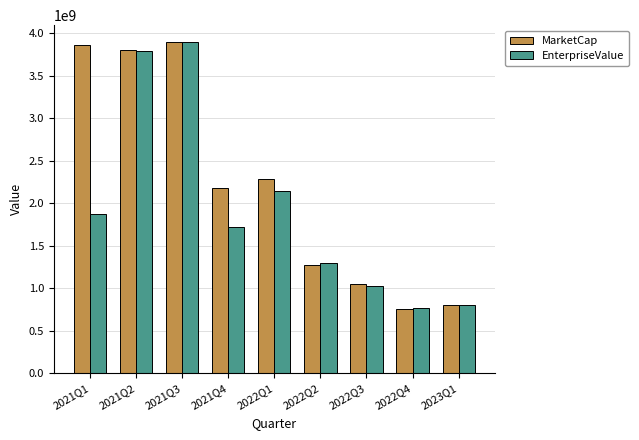

What is the difference between the maximum and second lowest values in the EnterpriseValue series?

3097655015.0